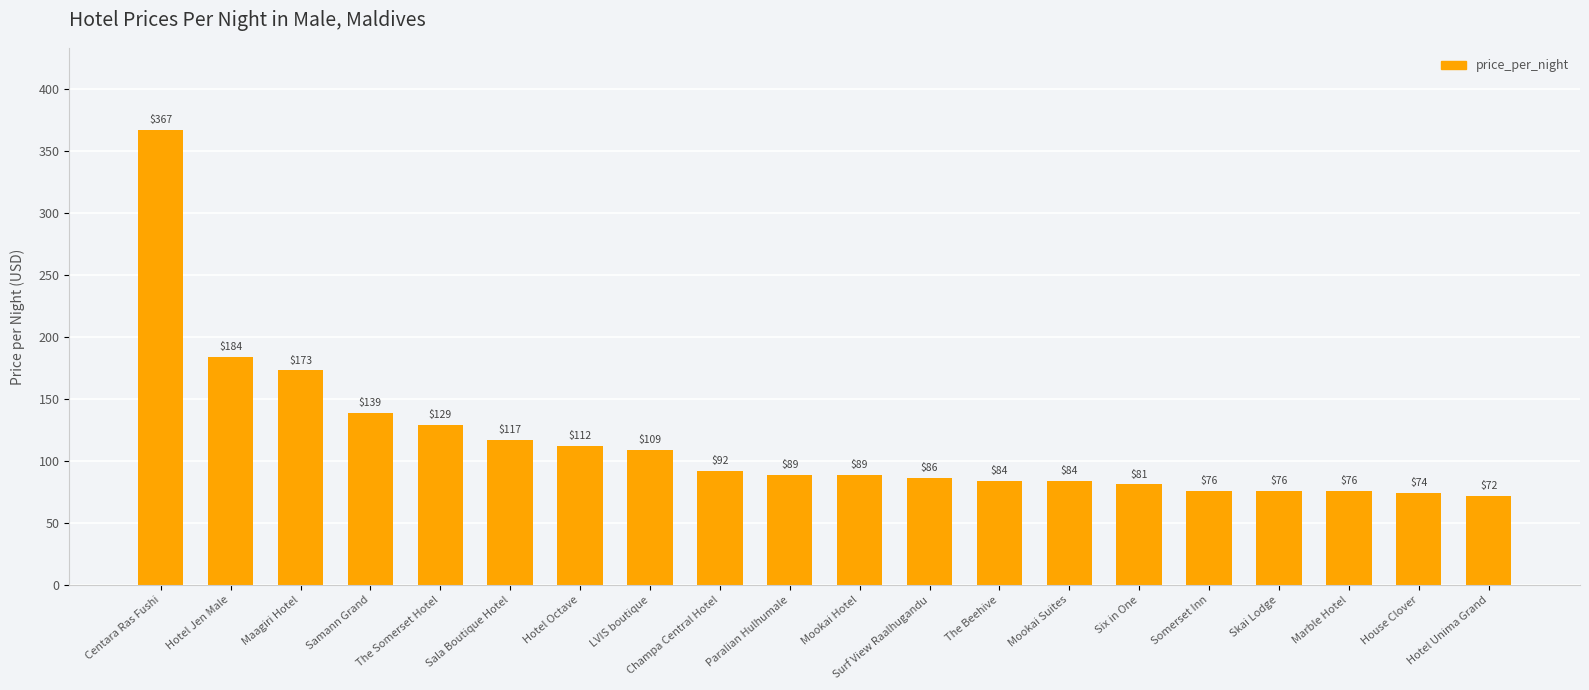

Are the bars grouped side by side (vs. stacked)?

No